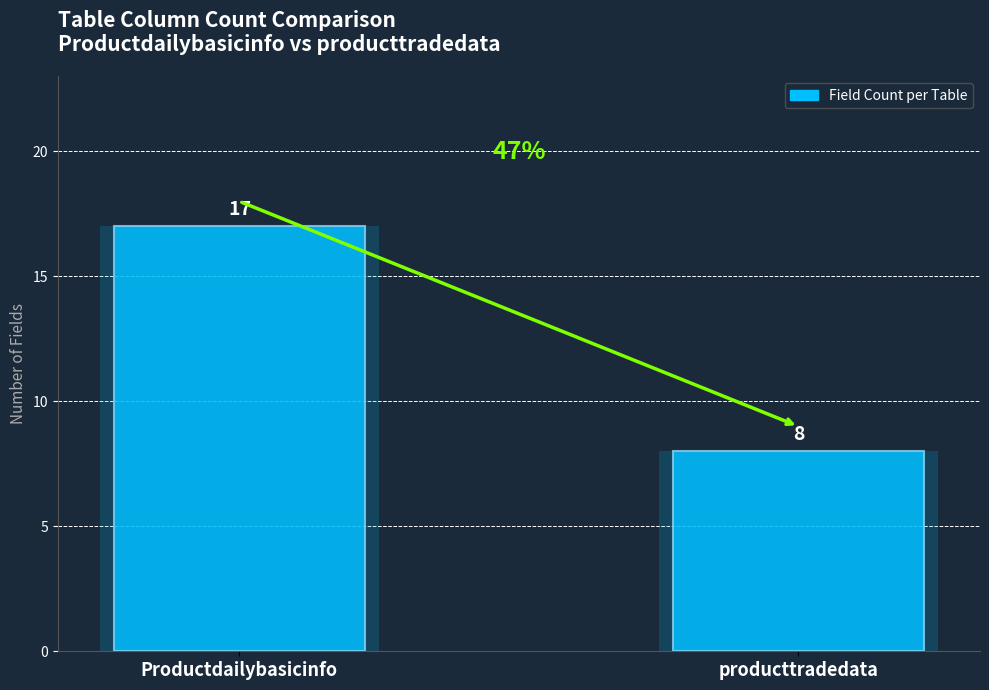

The value at Productdailybasicinfo is 17. True or false?

True